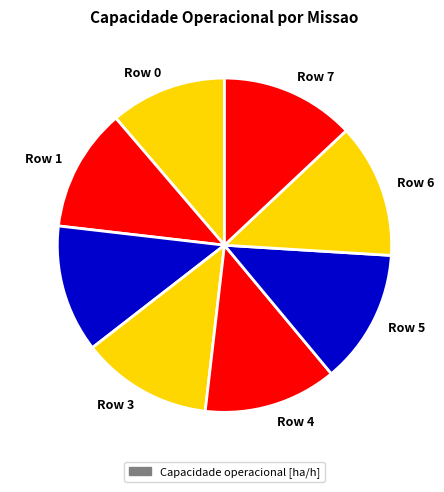

Which has a higher value, Row 7 or Row 0?

Row 7